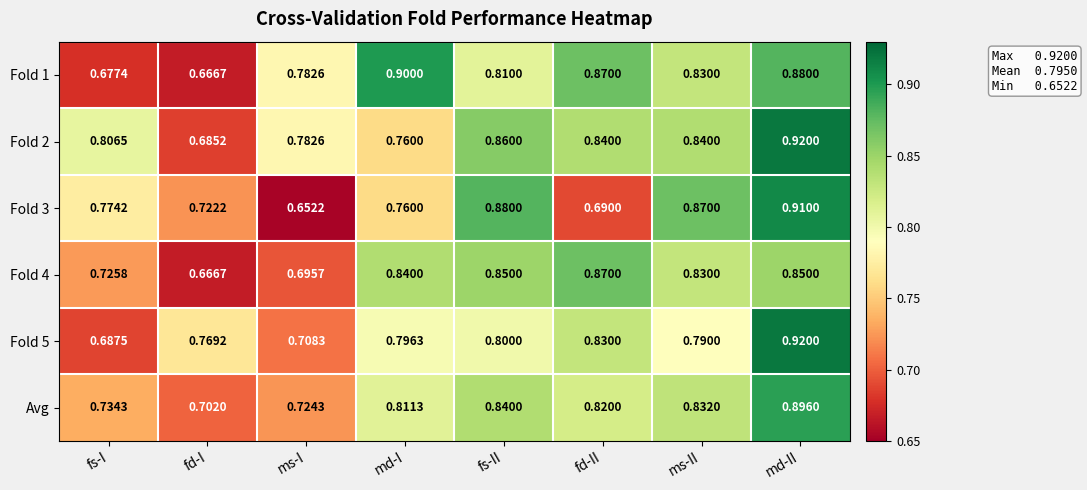

Which label corresponds to the smallest value in the chart?

ms-I